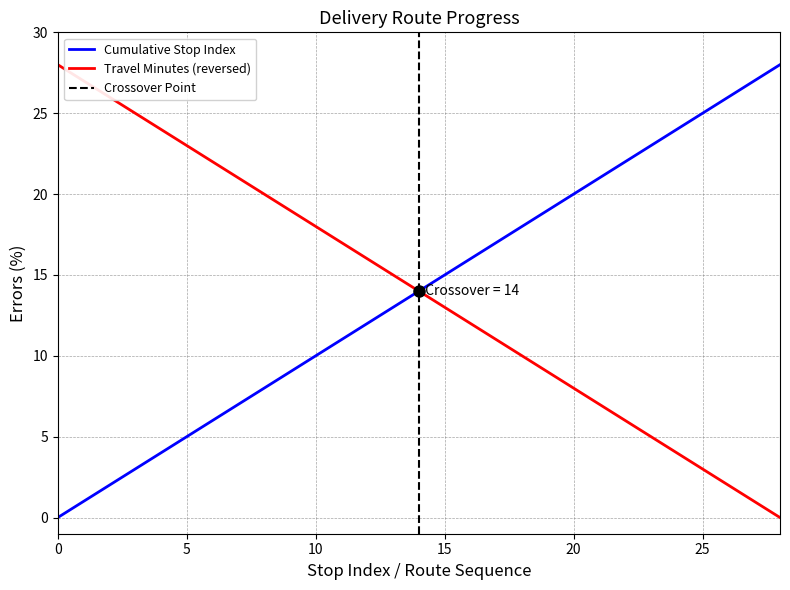

What is the difference between the second highest and second lowest values in the Cumulative Stop Index series?

26